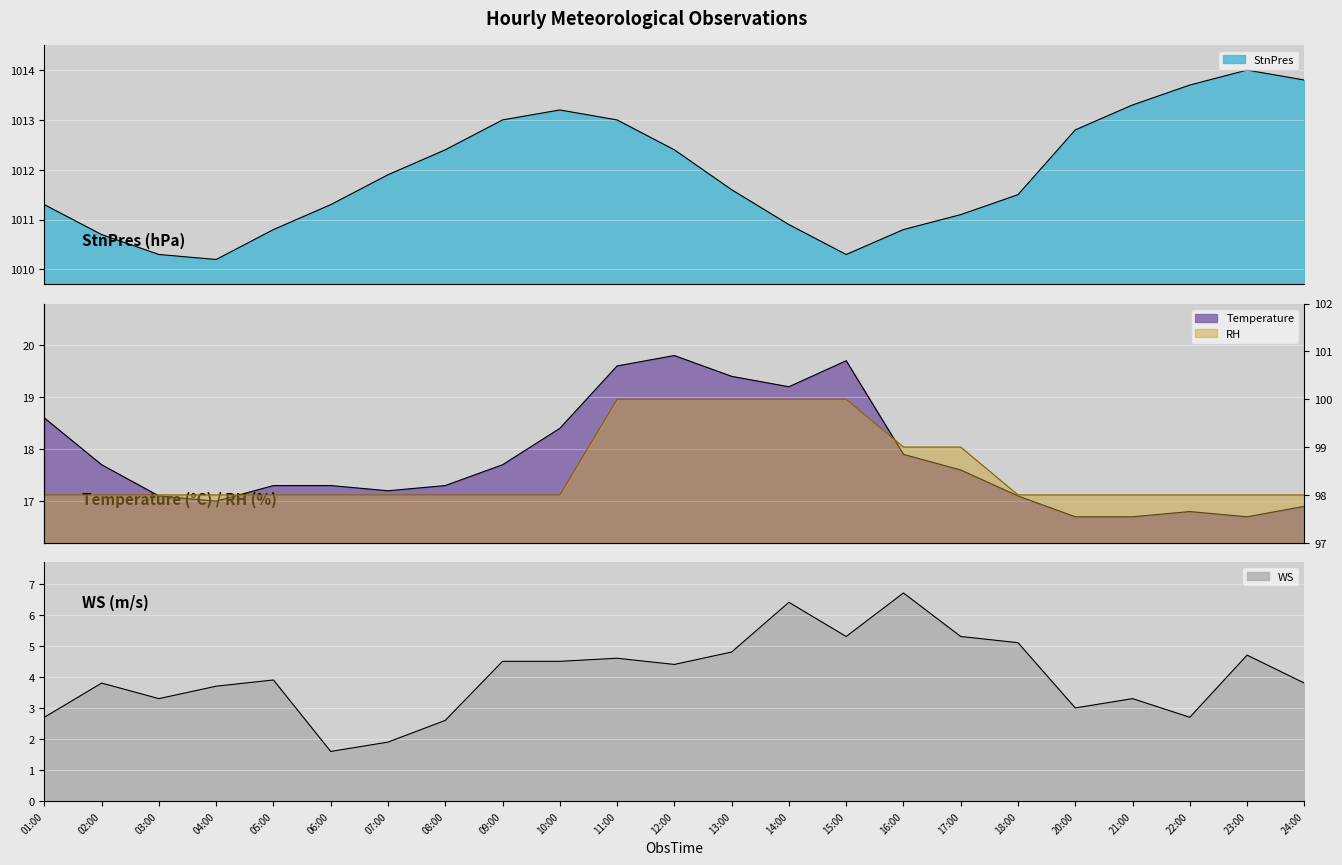

How many interior local valleys does the StnPres series have?

2